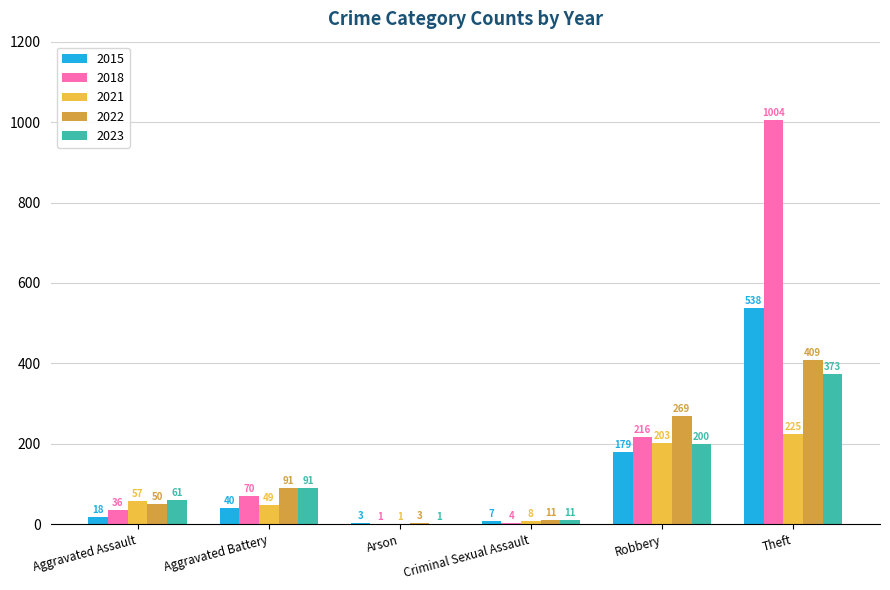

Which series changed the most between Arson and Theft?

2018